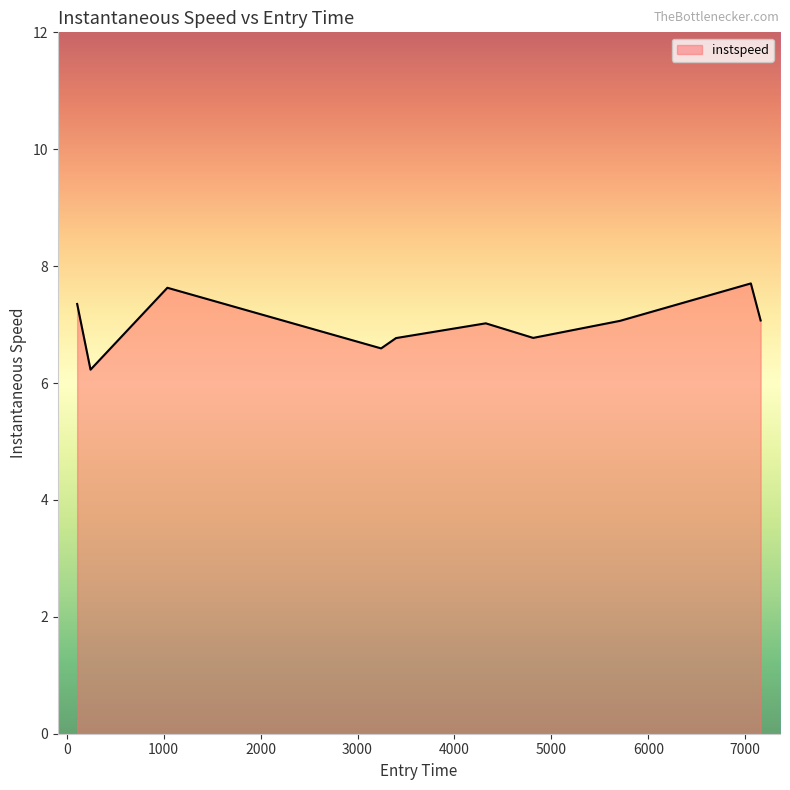

What is the greatest value displayed?

7.7